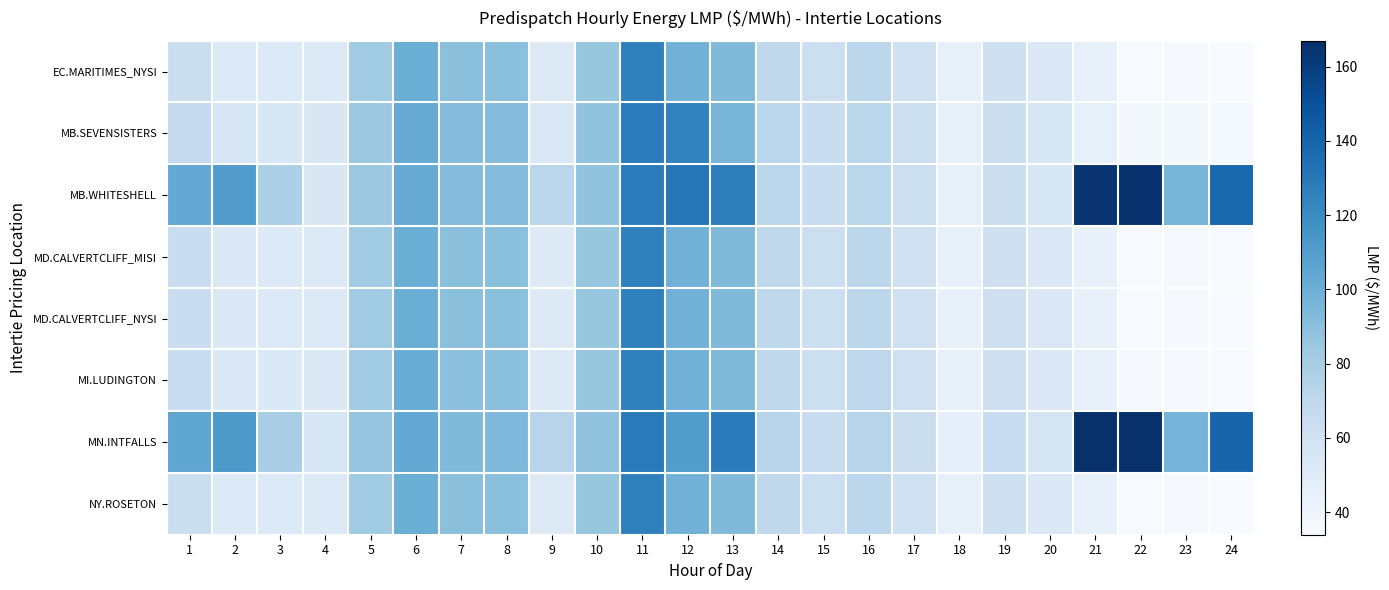

Which category has the highest value across all series?

22